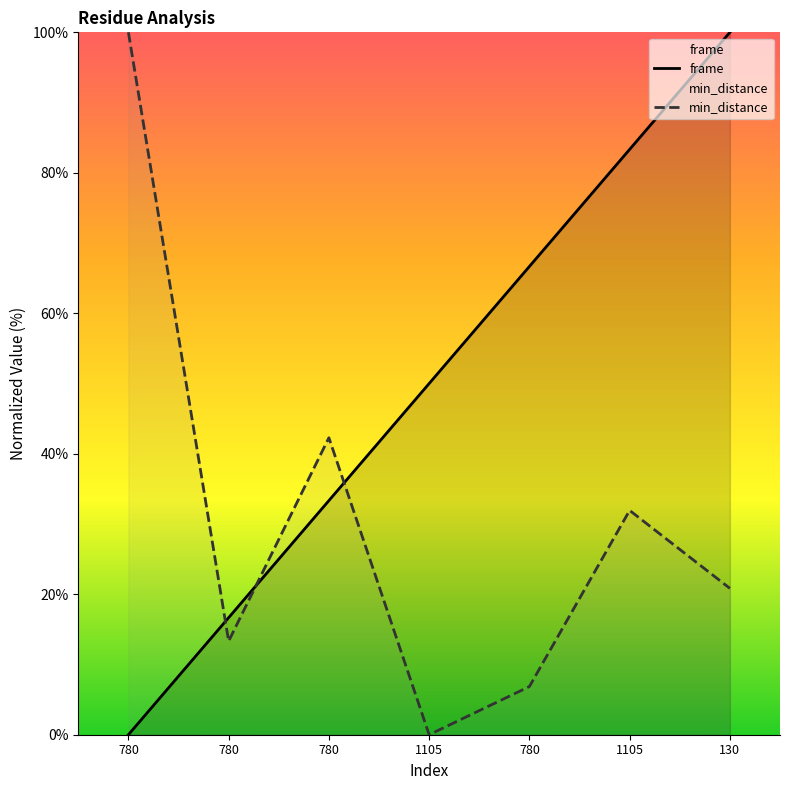

Where does the min_distance series first go above 20?

780